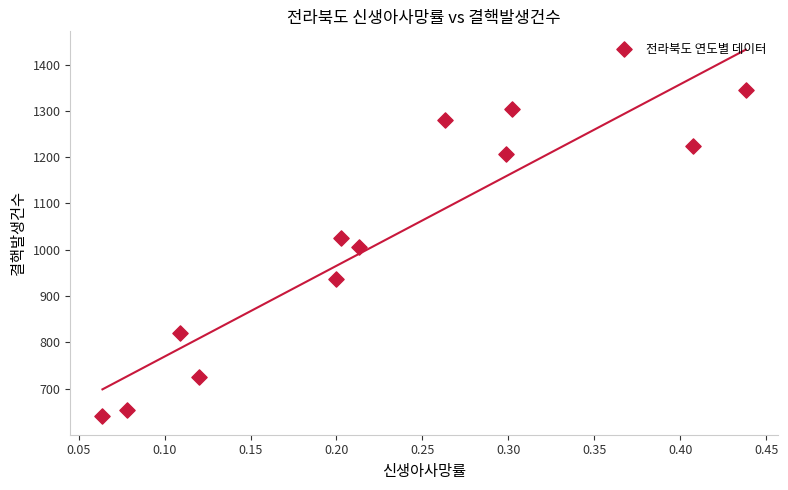

What is the average Y value?

1014